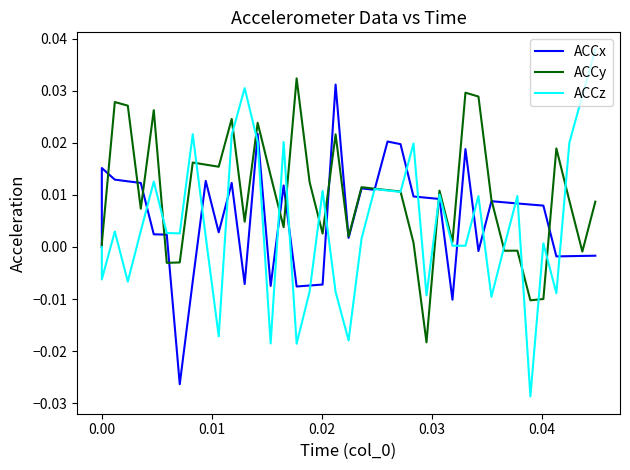

Is the value of ACCy at 0.05 greater than the value of ACCx at 0.00?

No